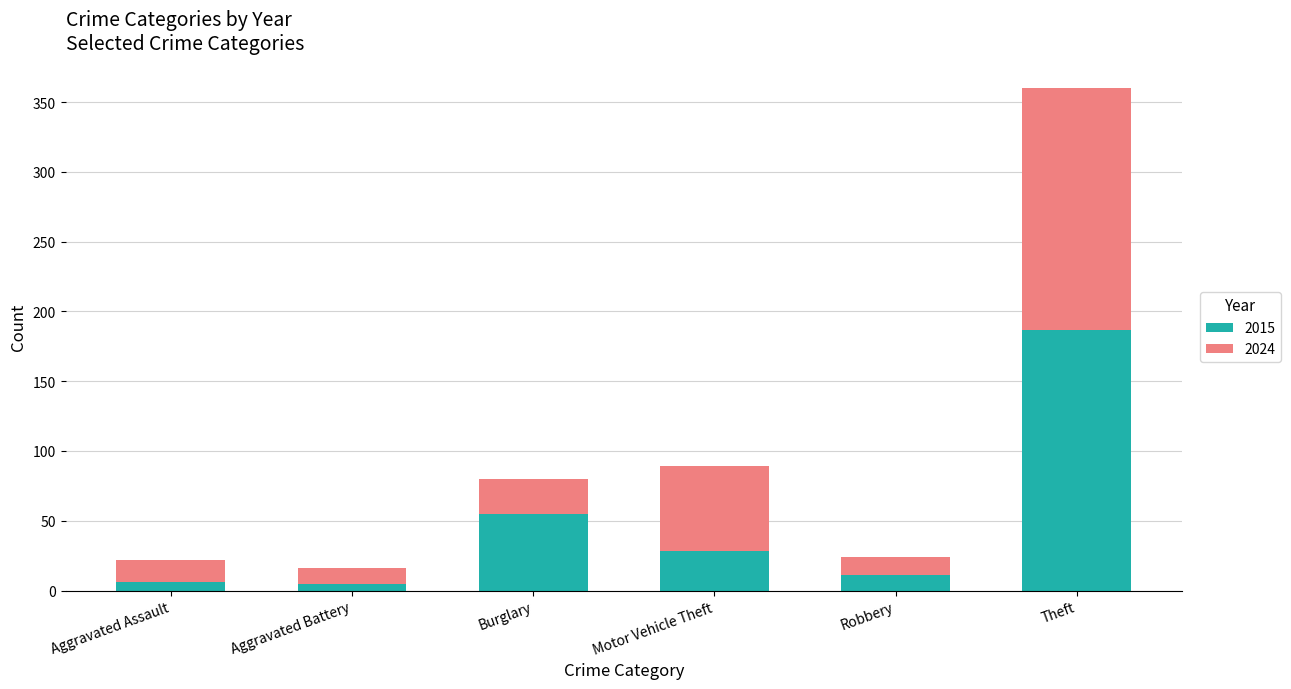

True or false: 2015 has a value of 11 at Robbery.

True